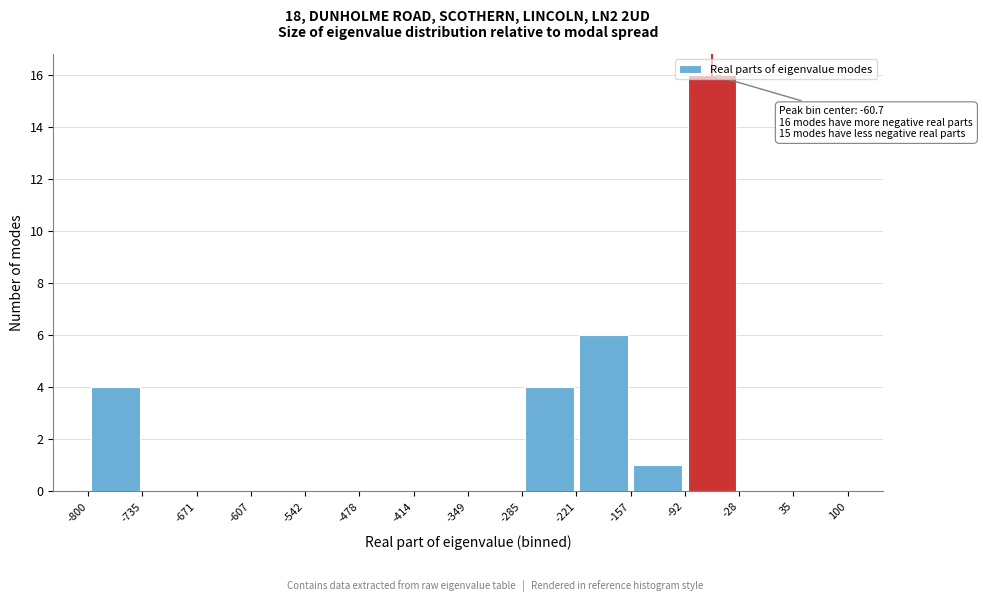

Which range on the x-axis has the tallest bar?

-92 to -28